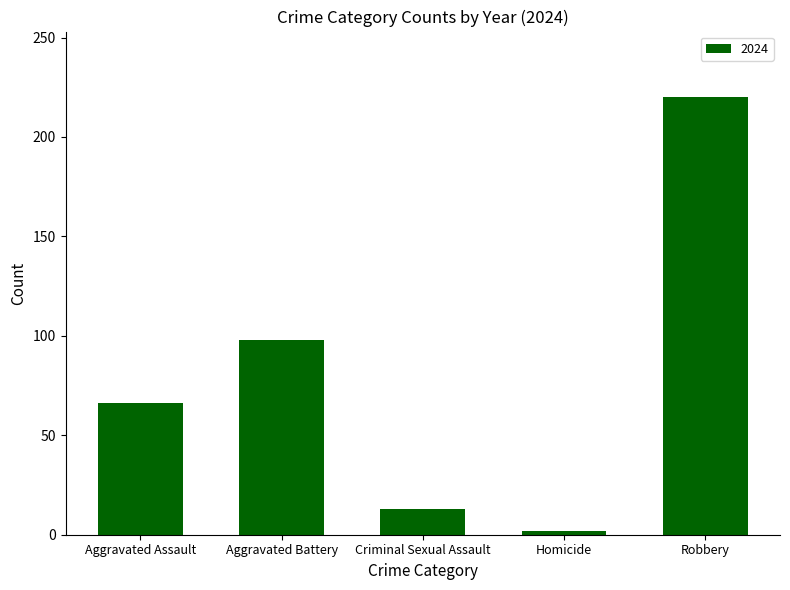

What is the ratio of the value at Robbery to the value at Criminal Sexual Assault?

16.9